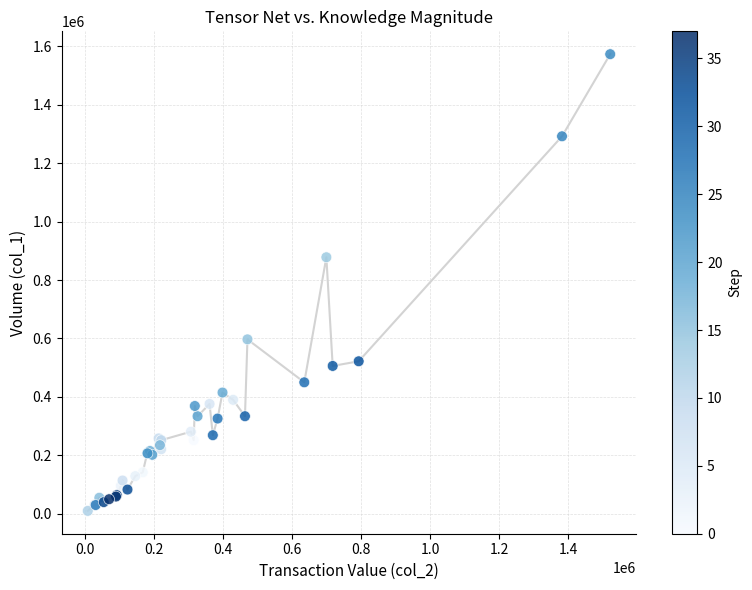

What Y value in the scatter plot is closest to 791500?

878000